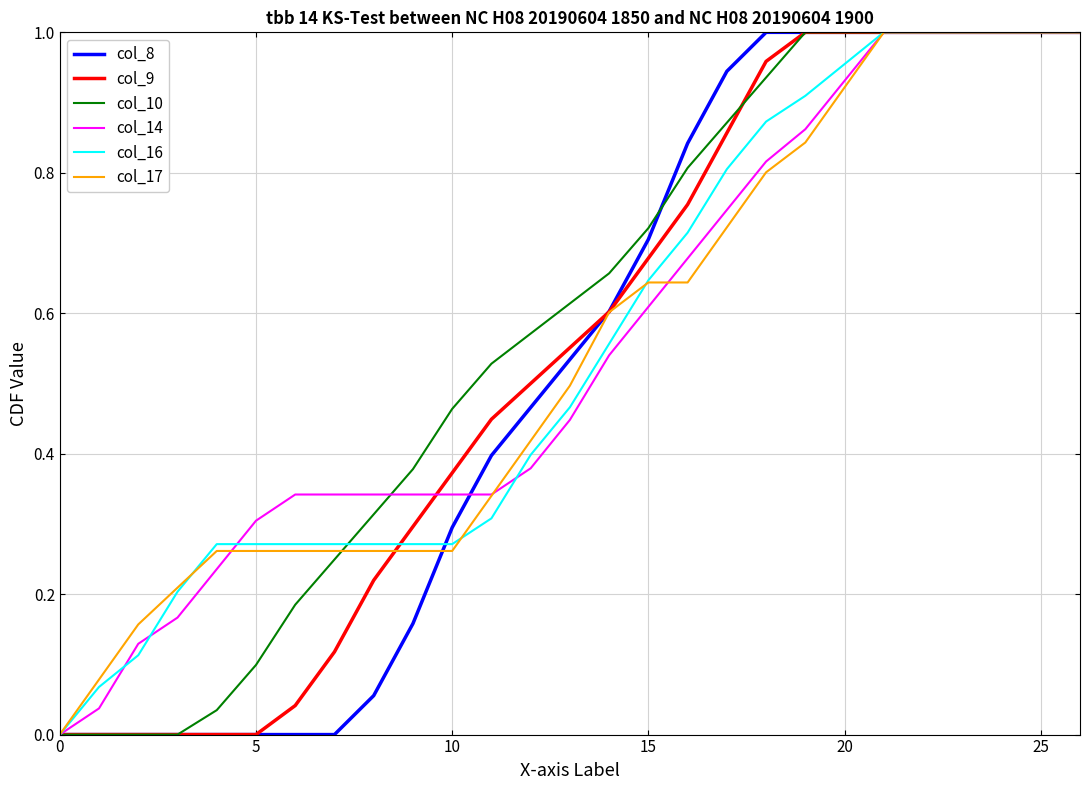

Count the number of categories in the chart.

27